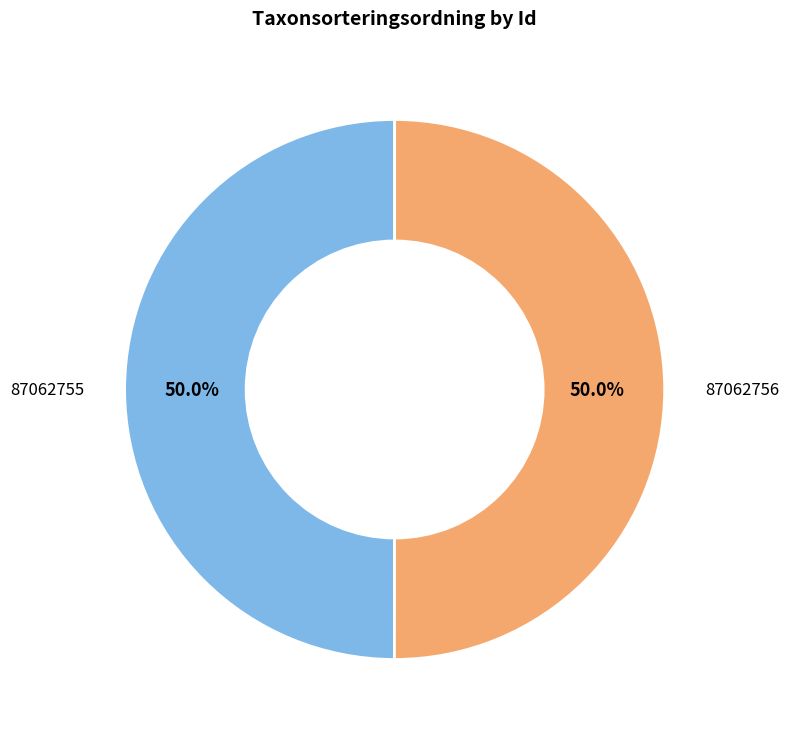

Count the number of slices in the pie.

2